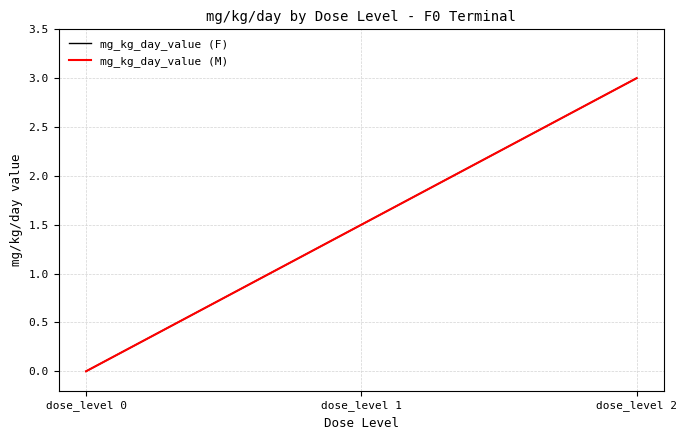

Does the chart have visible grid lines?

Yes